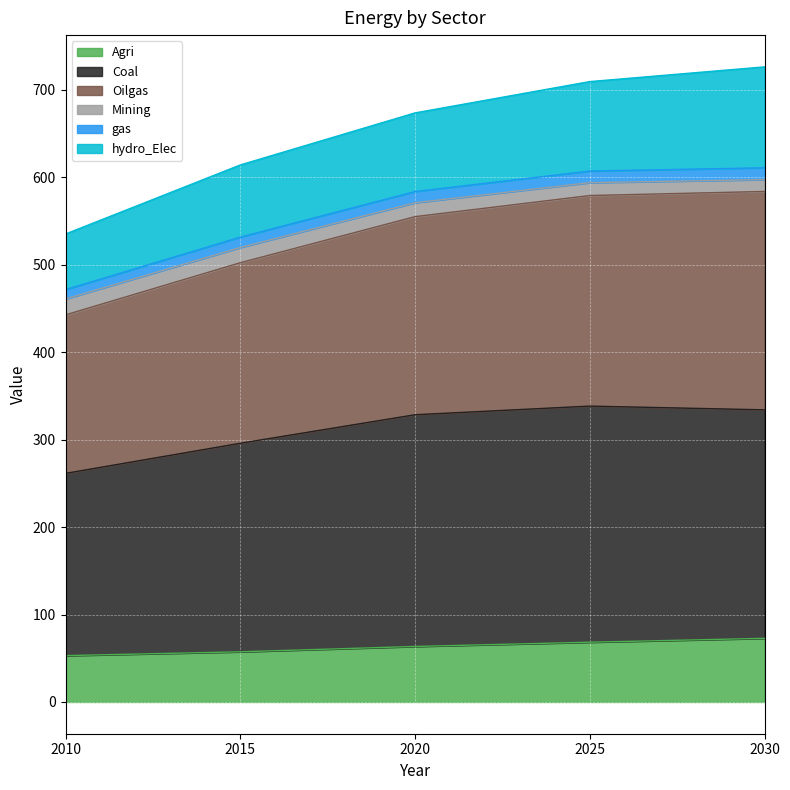

What is the smallest value displayed?

53.0